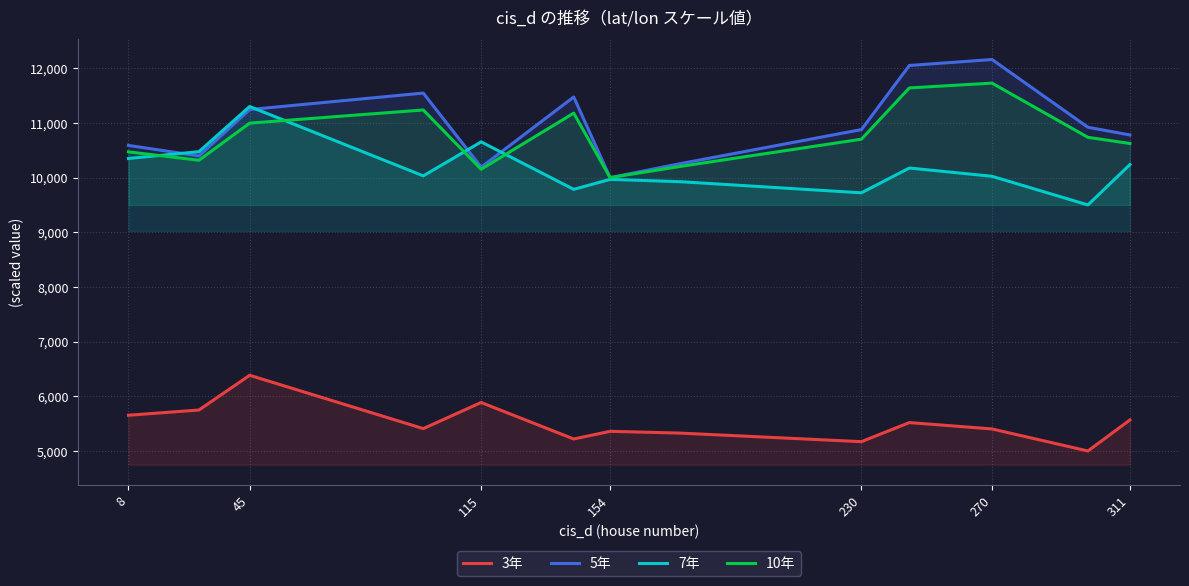

What is the average value of the 7年 series?

10165.0